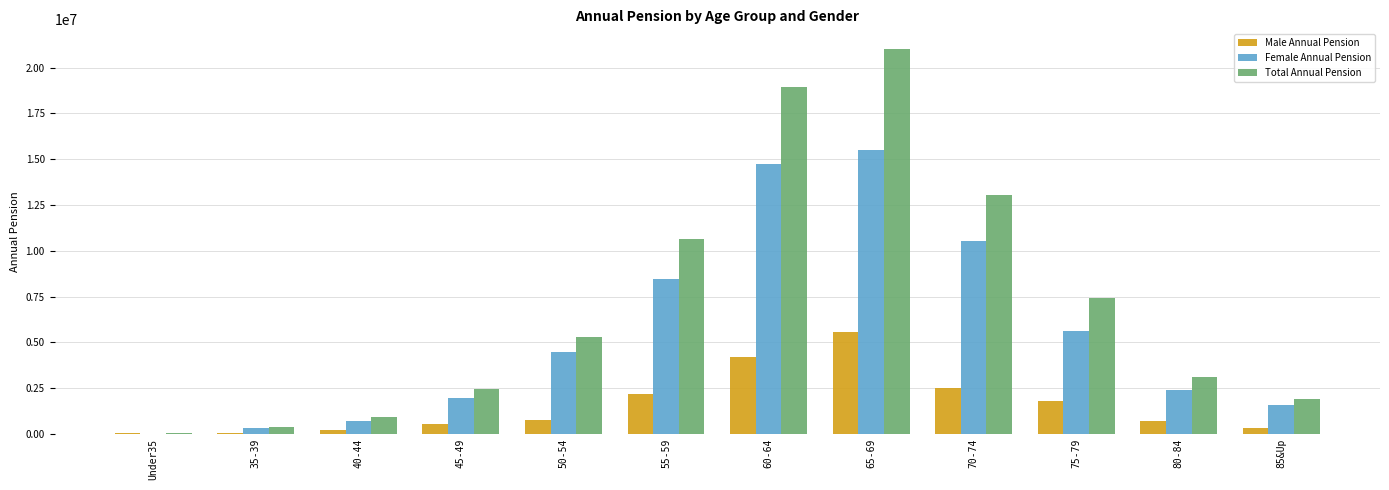

Count the number of data series in this chart.

3